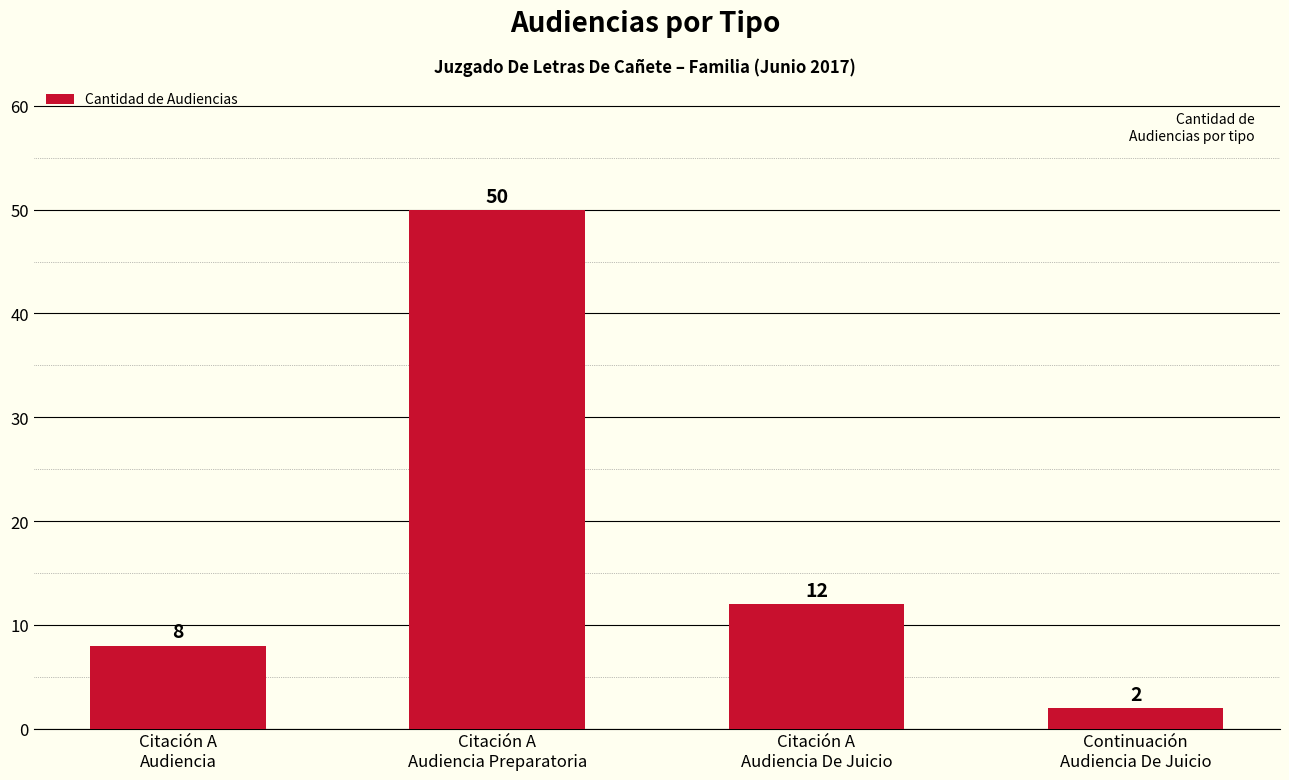

Read the value at Citación A
Audiencia.

8